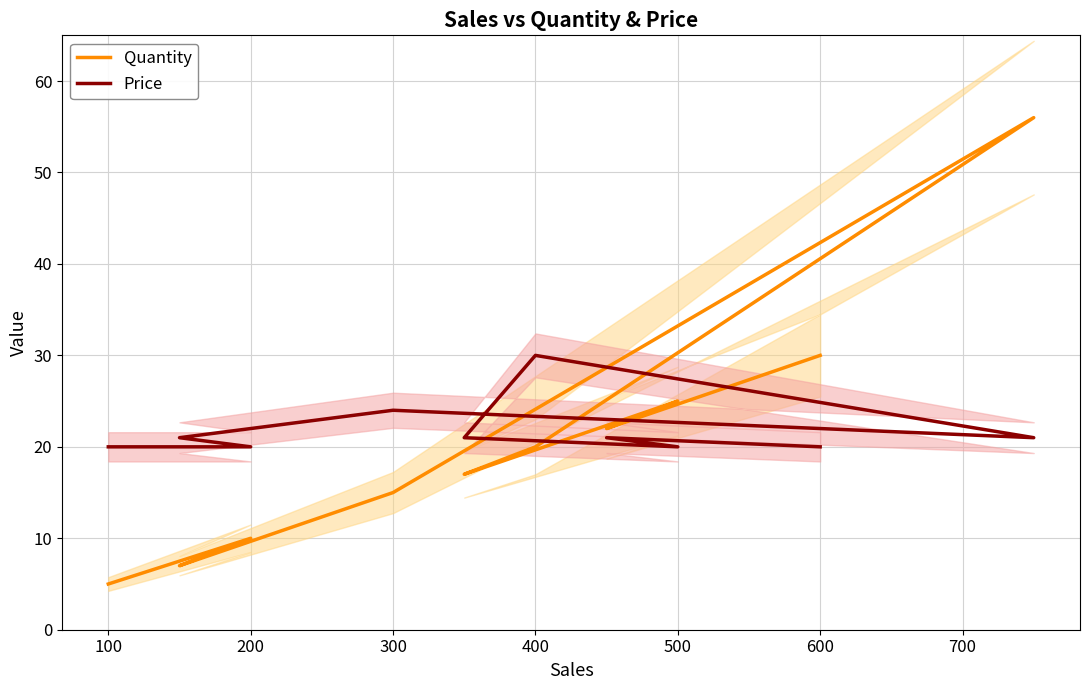

What is the value of the Price point at the 9th from the left?

21